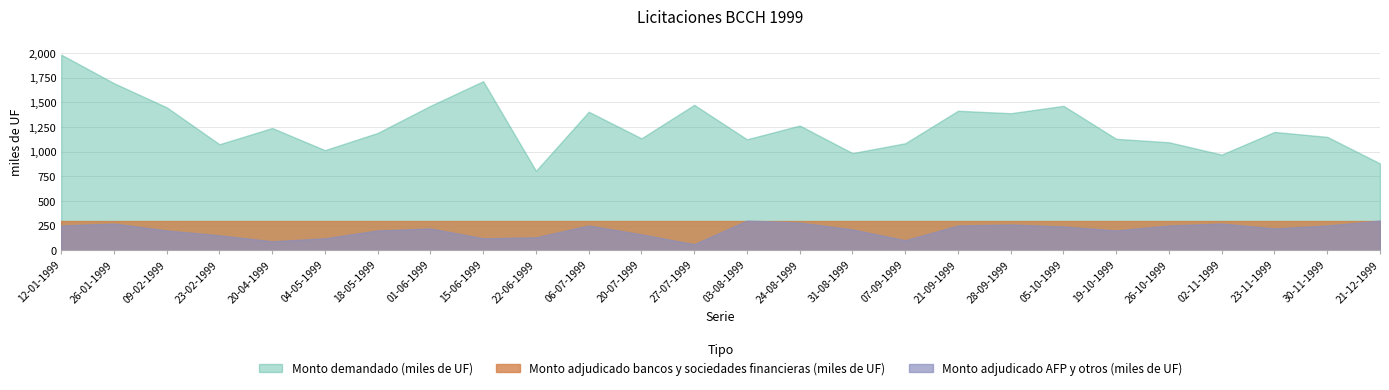

Where is the first local minimum for Monto demandado (miles de UF)?

23-02-1999